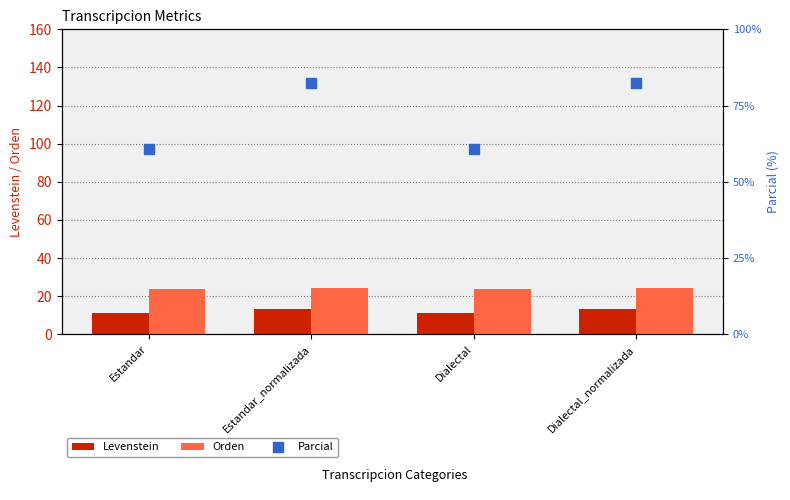

Which series has the widest spread of Y values?

Parcial